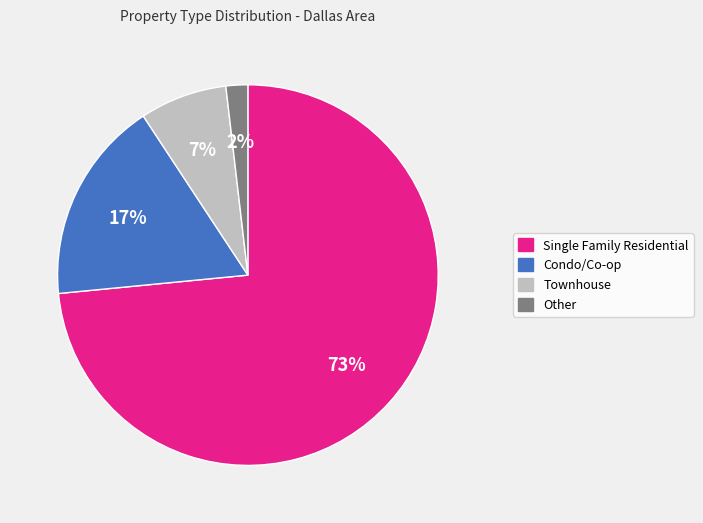

What percentage is the Townhouse slice, to the nearest percent?

7%